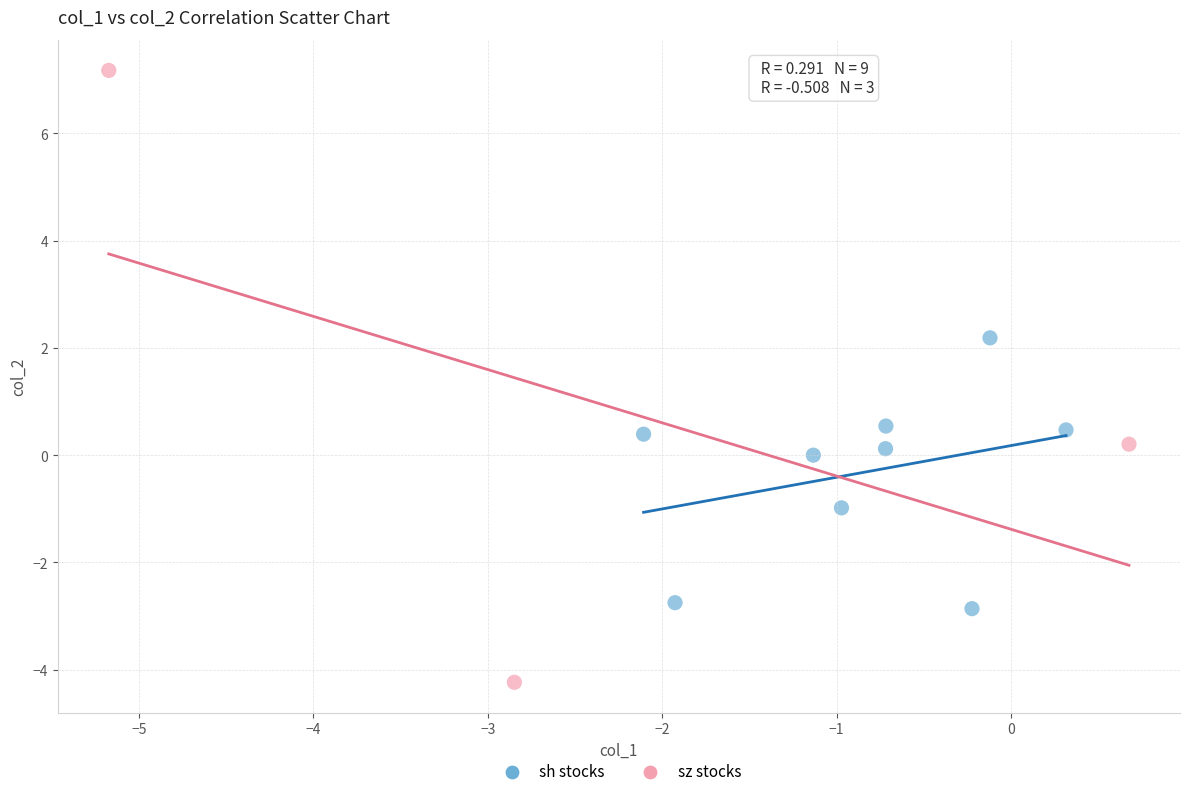

Which series reaches the maximum Y coordinate?

sz stocks